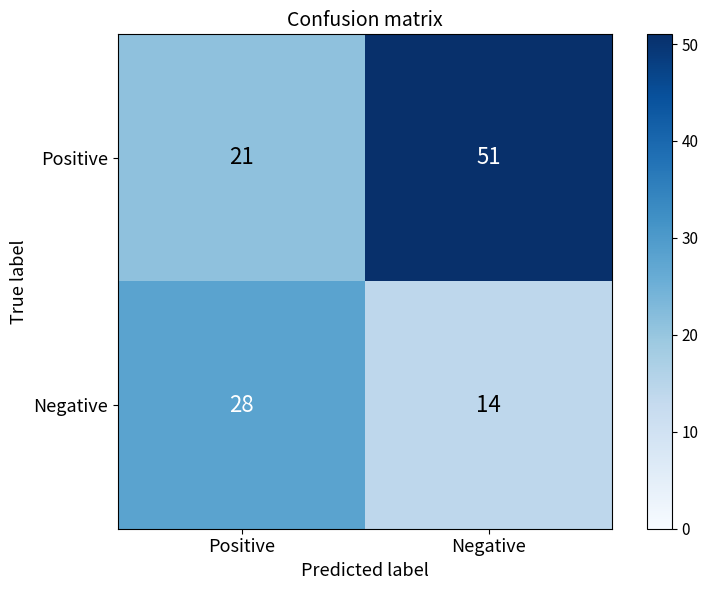

Reading right to left, transcribe all the data shown in this chart.

Positive: Negative=51	Positive=21
Negative: Negative=14	Positive=28